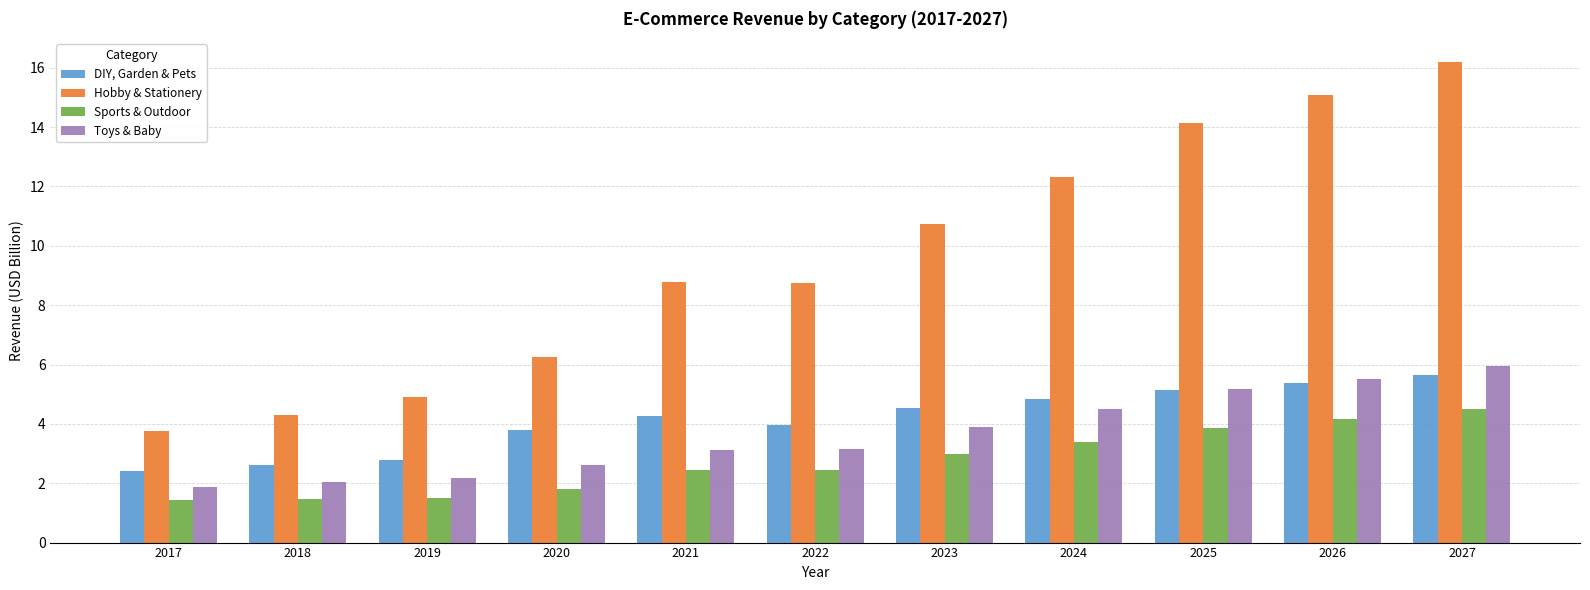

Rank the categories by DIY, Garden & Pets value from highest to lowest.

2027, 2026, 2025, 2024, 2023, 2021, 2022, 2020, 2019, 2018, 2017